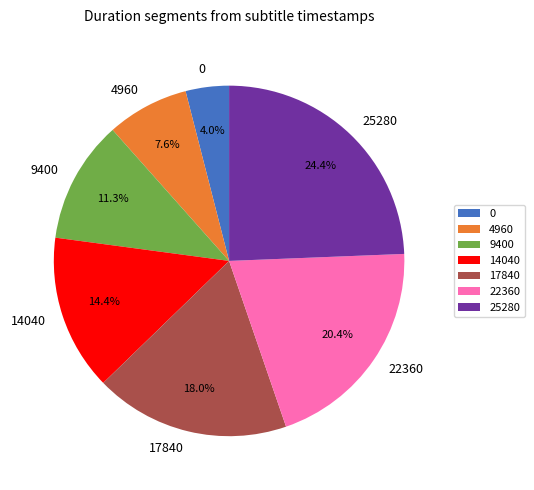

What percentage do 0 and 4960 together represent?

11.6%